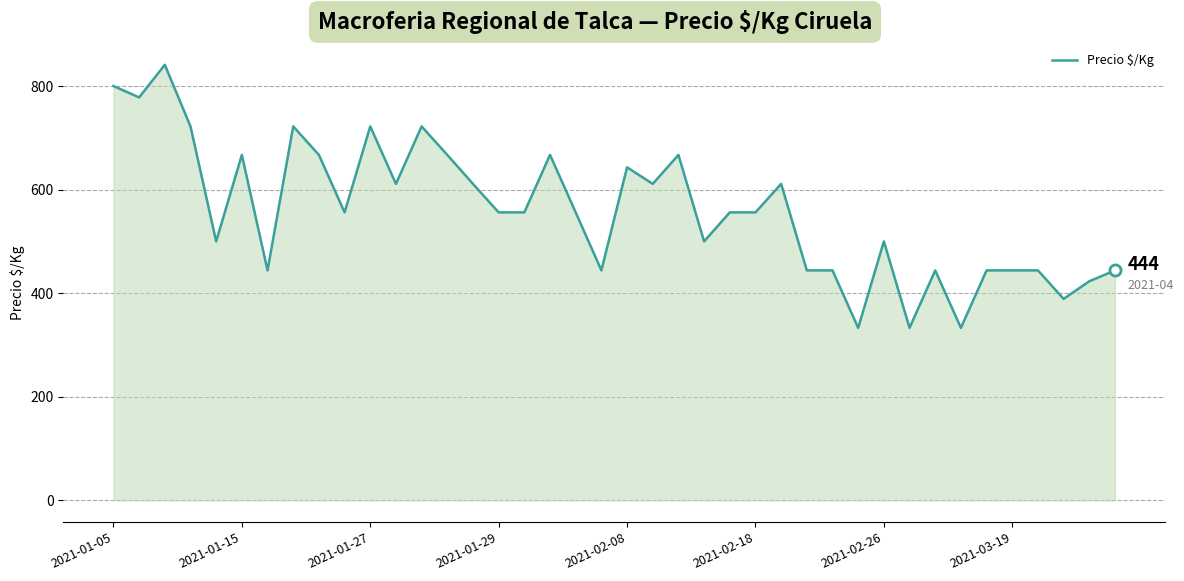

Reading left to right, extract all data points from this chart.

800	778	841	722	500	667	444	722	667	556	722	611	722	667	611	556	556	667	556	444	643	611	667	500	556	556	611	444	444	333	500	333	444	333	444	444	444	389	423	444